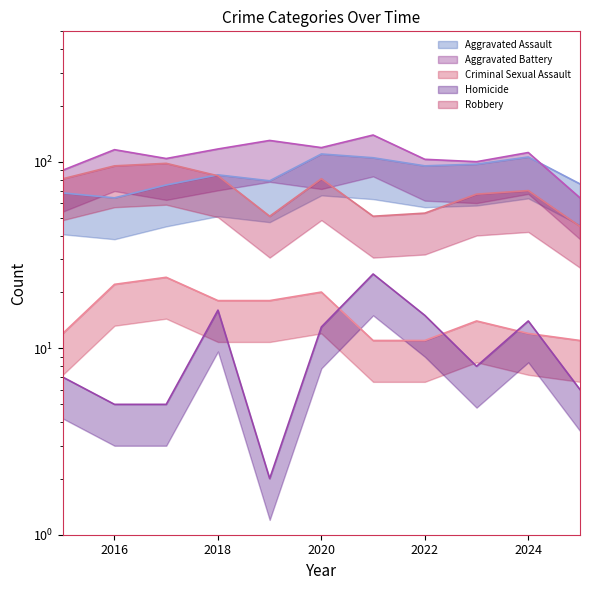

At which label is Homicide closest to 13?

2020